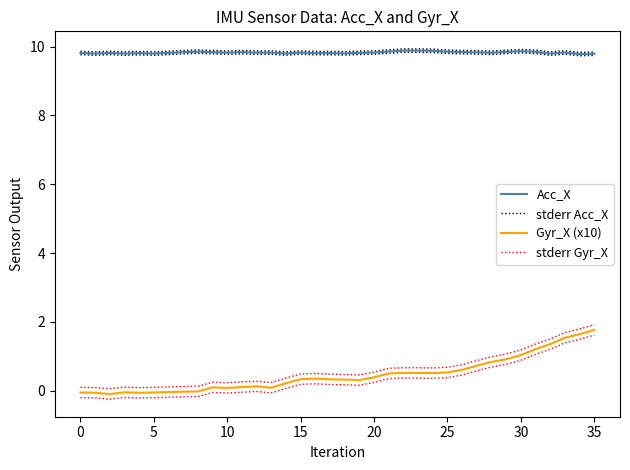

True or false: stderr Acc_X has more than 1 interior local peaks.

True